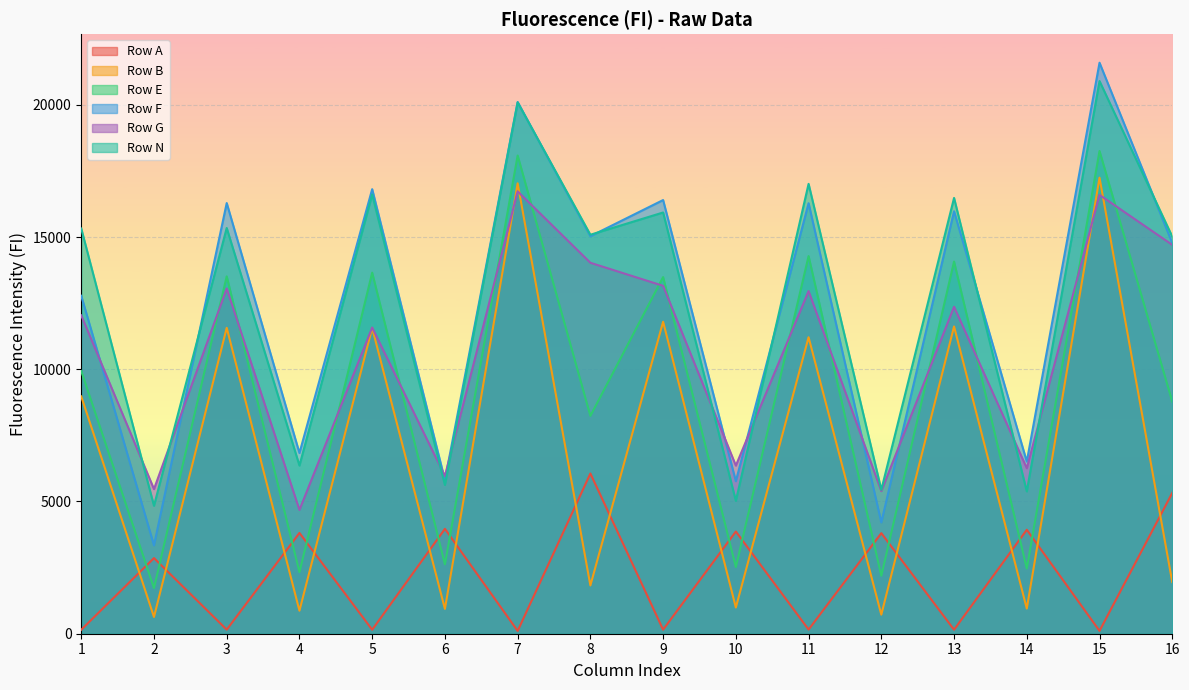

How many lines are shown in the chart?

6